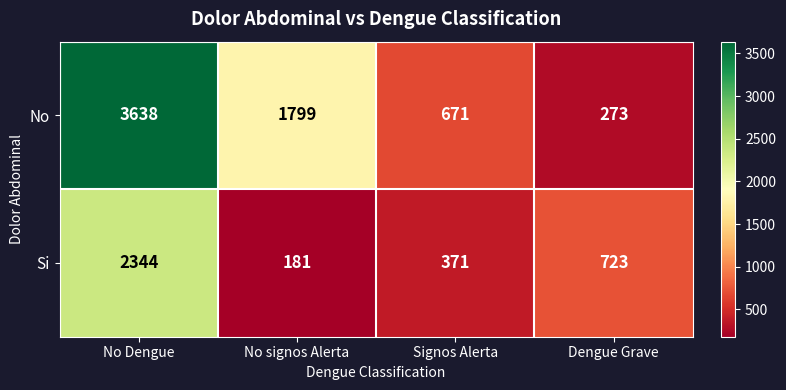

What is the difference between the maximum and minimum values in the No series?

3365